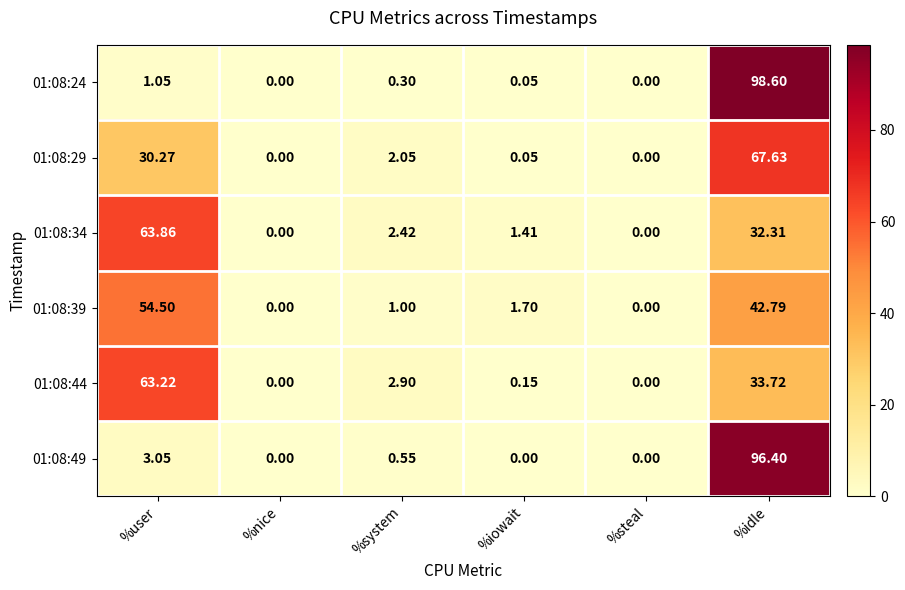

How many series are shown in this chart?

6